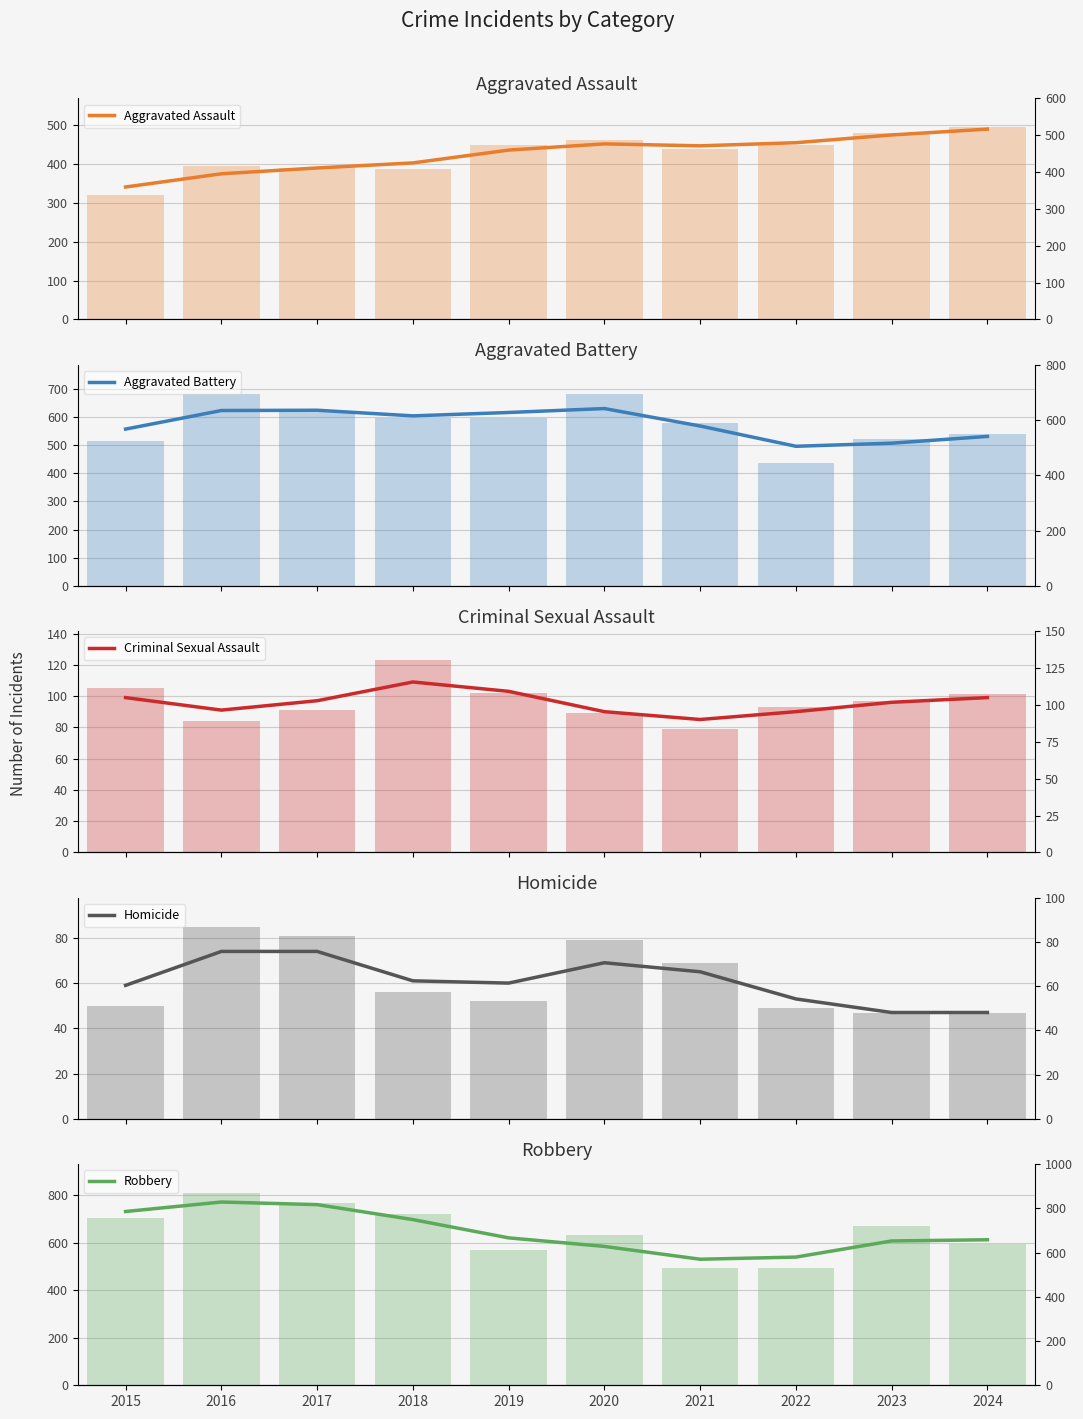

What is the average value of the Aggravated Assault series?

426